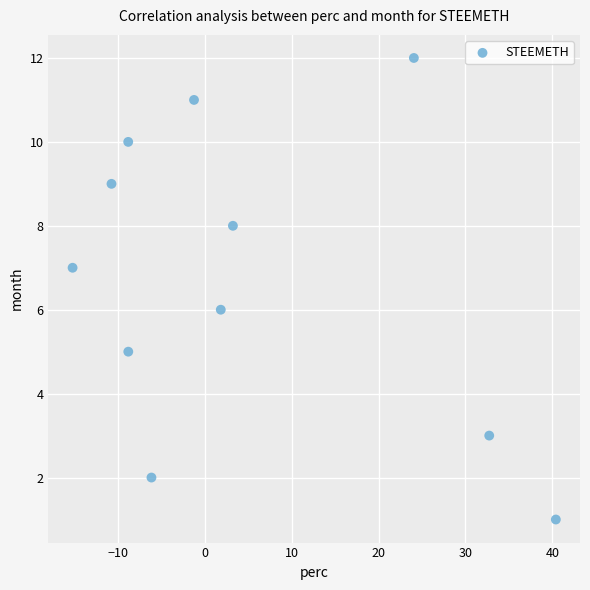

What is the range of Y values (max minus min)?

11